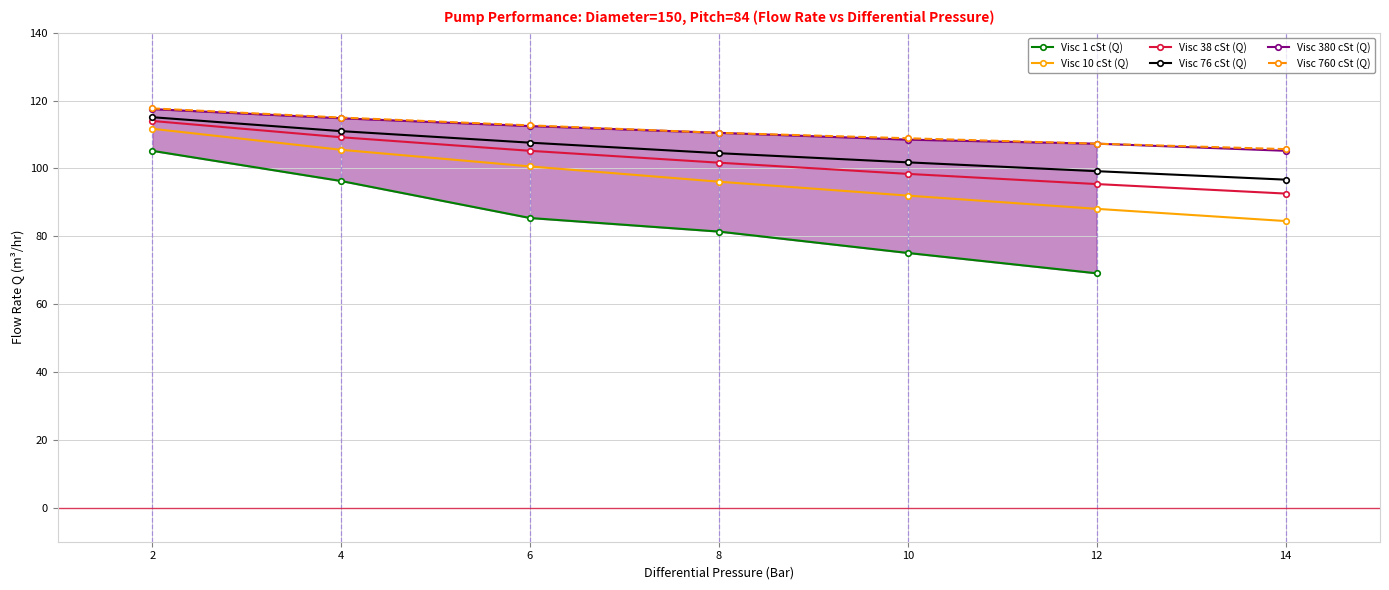

Is it true that Visc 76 cSt (Q) equals 99.2 at 12?

True